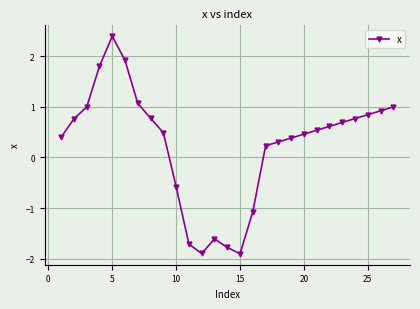

What is the difference between the maximum and minimum values?

4.3